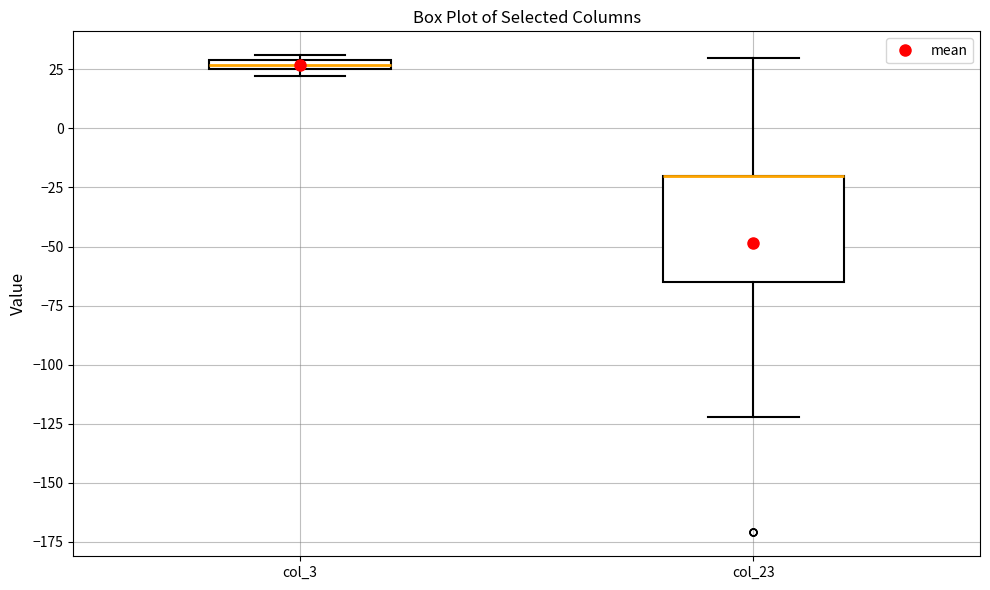

Comparing the boxes themselves (not the whiskers), which one is the tallest?

col_23